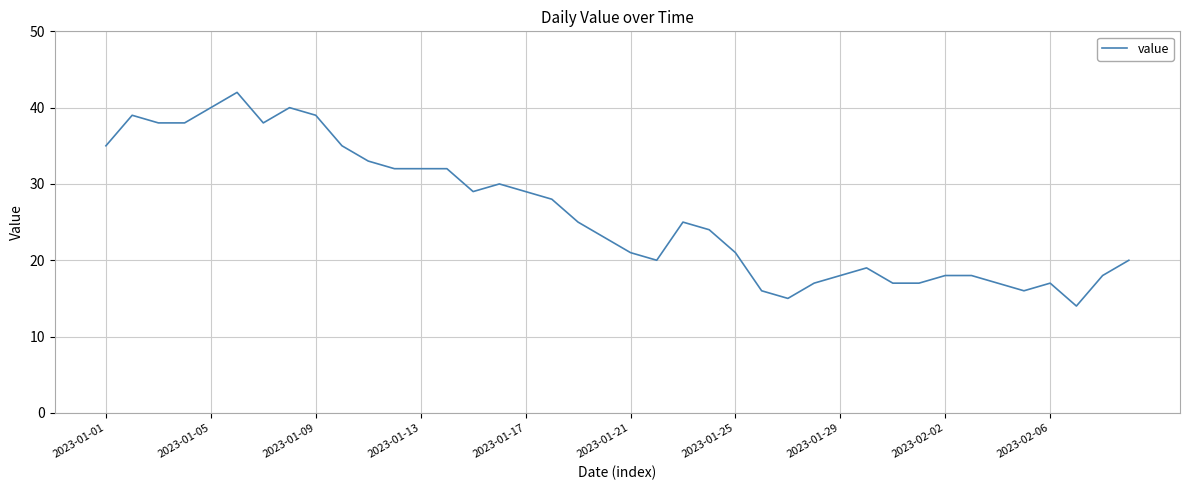

Reading left to right, list all the values displayed in this chart.

35	39	38	38	40	42	38	40	39	35	33	32	32	32	29	30	29	28	25	23	21	20	25	24	21	16	15	17	18	19	17	17	18	18	17	16	17	14	18	20